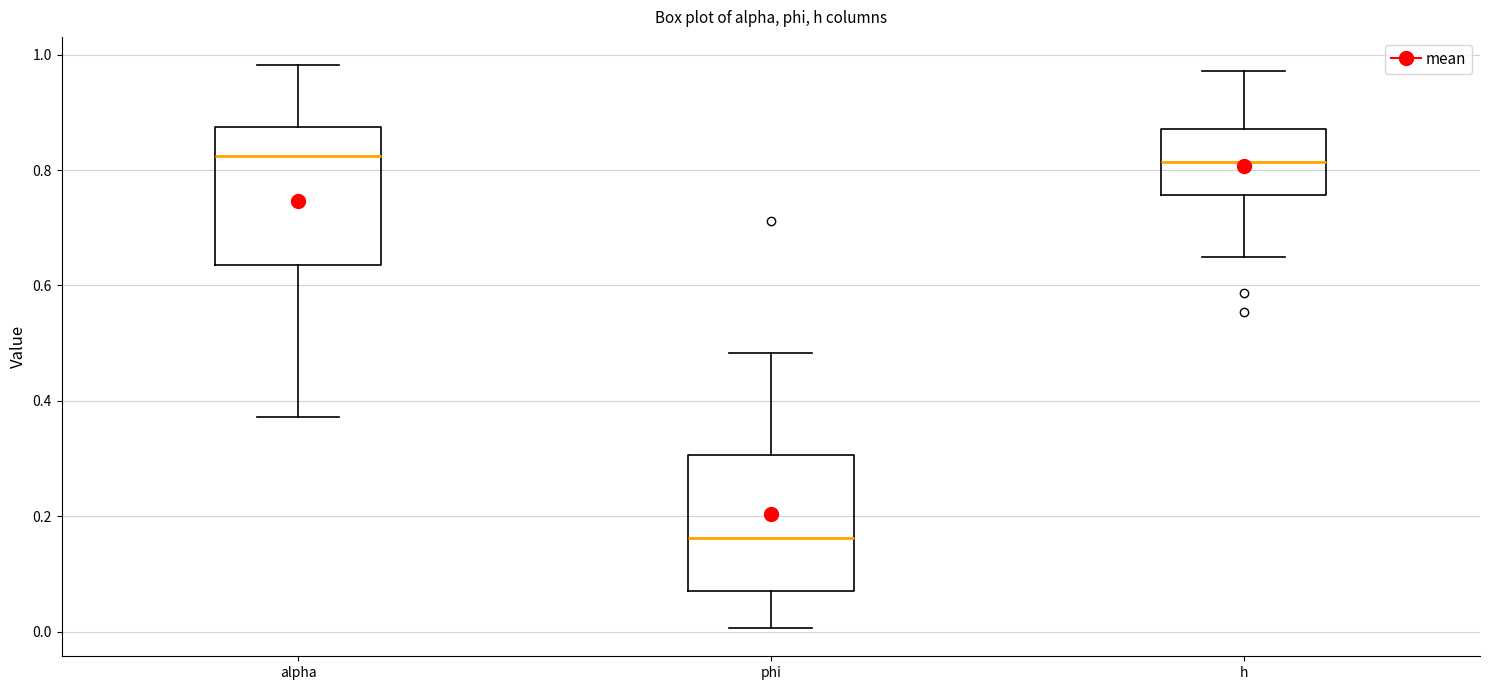

Where does the upper whisker of the box for phi end on the y-axis? The values are not printed on the chart, so give them approximately, as read against the axis.

0.48